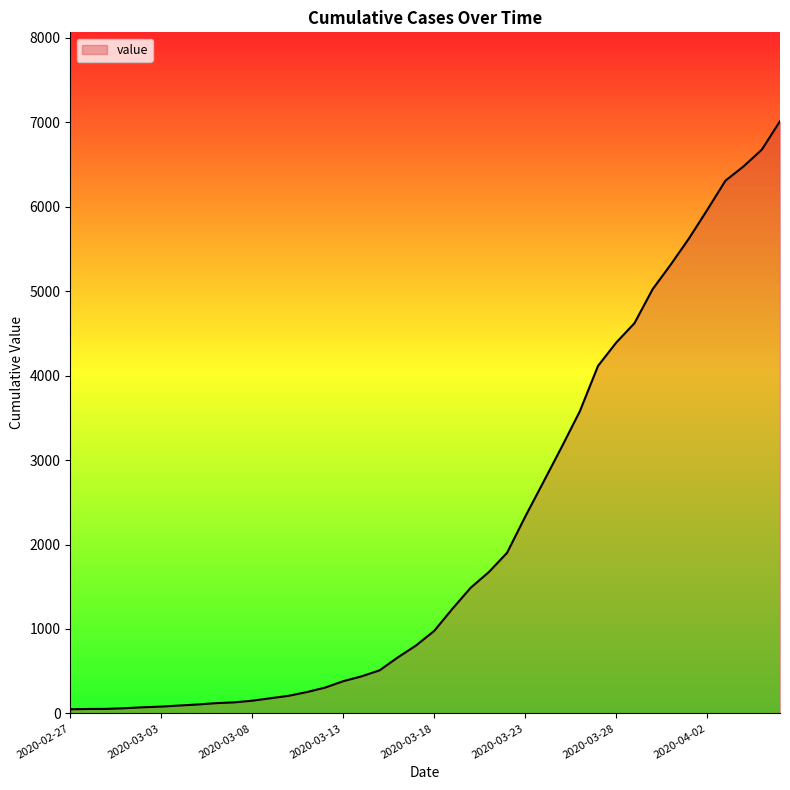

How many values are below 978?

20